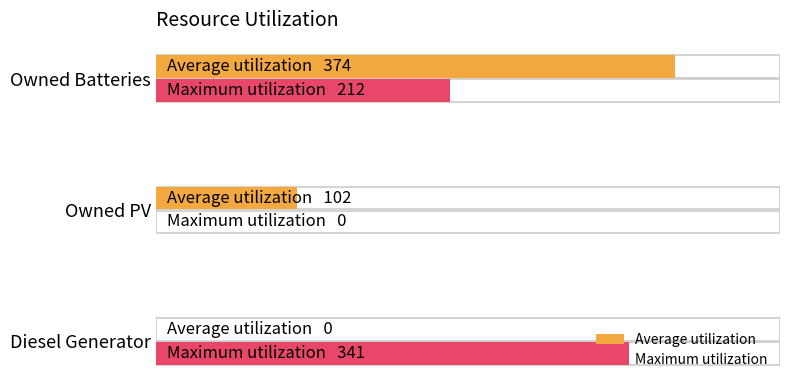

Is it true that Maximum utilization equals 375 at Owned Batteries?

False